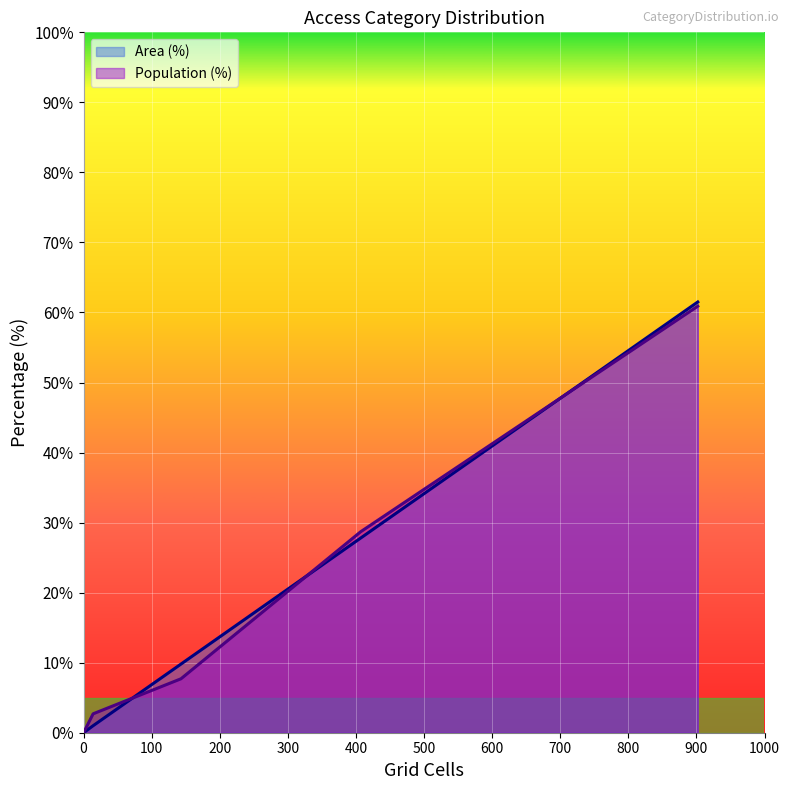

How many data points does each series have?

6